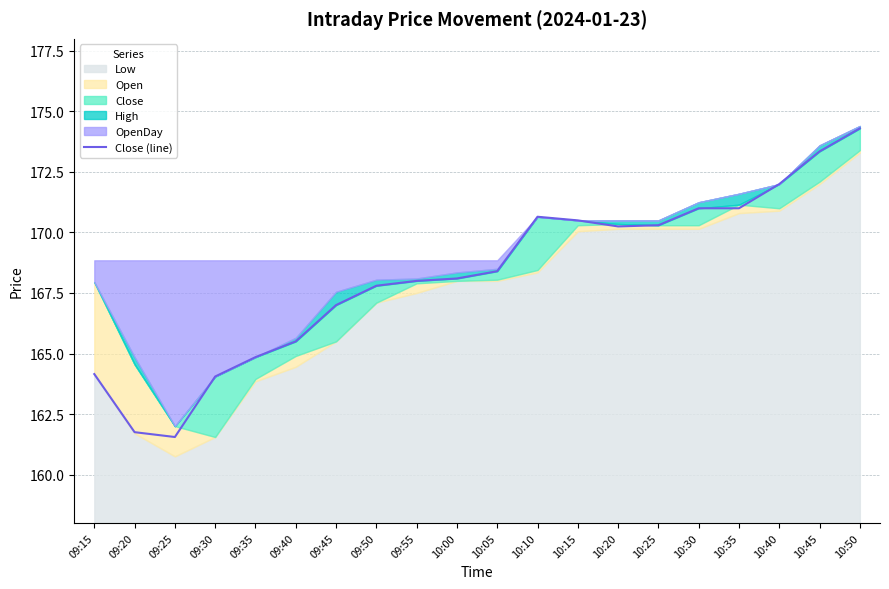

How many interior local valleys (lower than both neighbors) does the data have?

2